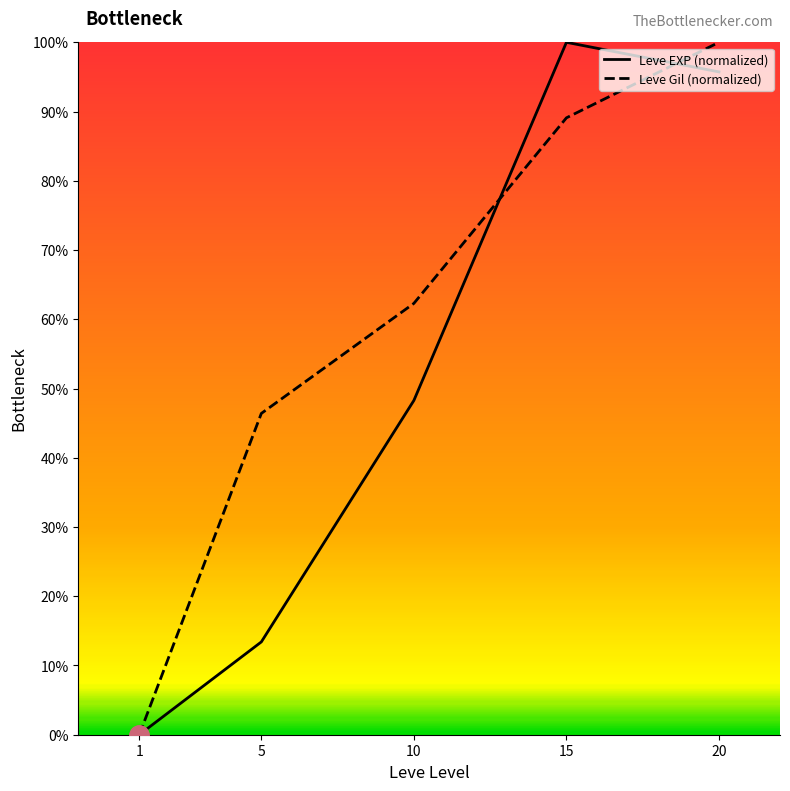

Rank the categories by Leve EXP (normalized) value from lowest to highest.

1, 5, 10, 20, 15